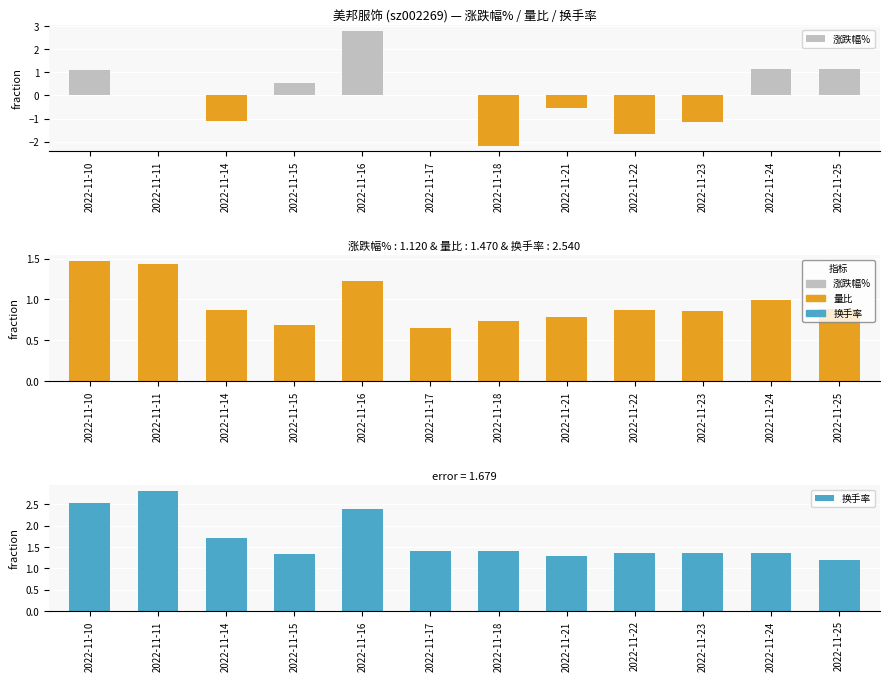

At which category does the chart reach its minimum across all series?

2022-11-18